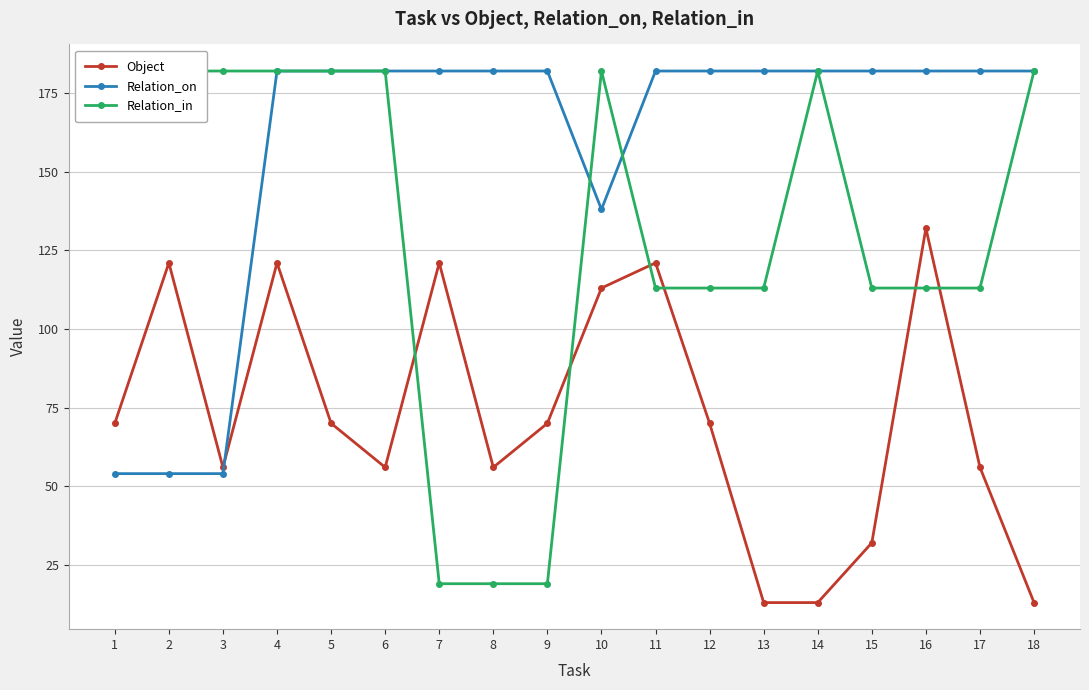

What is the spread (max minus min) of values at 13?

169